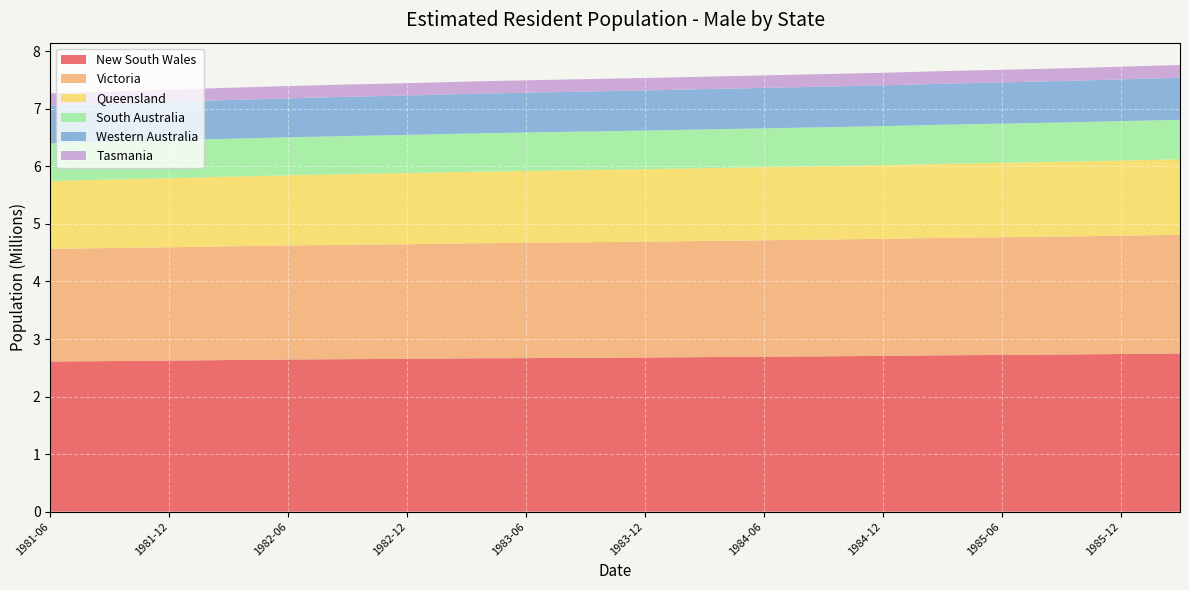

At which label does Western Australia reach its minimum?

1981-06